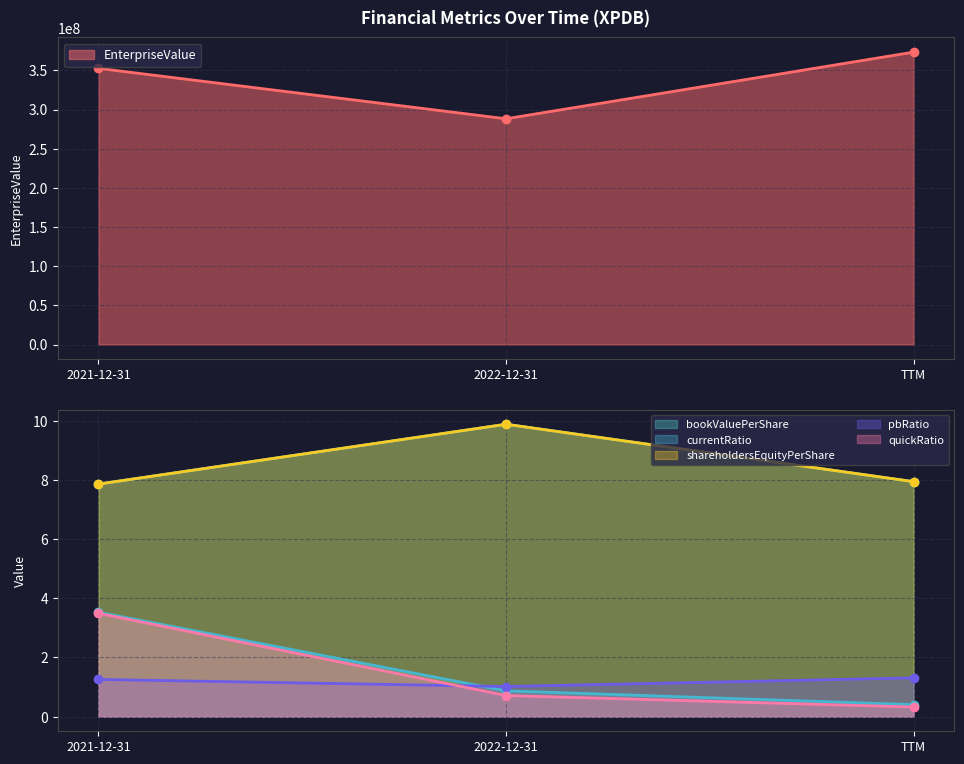

What is the maximum value shown in the chart?

373346288.0